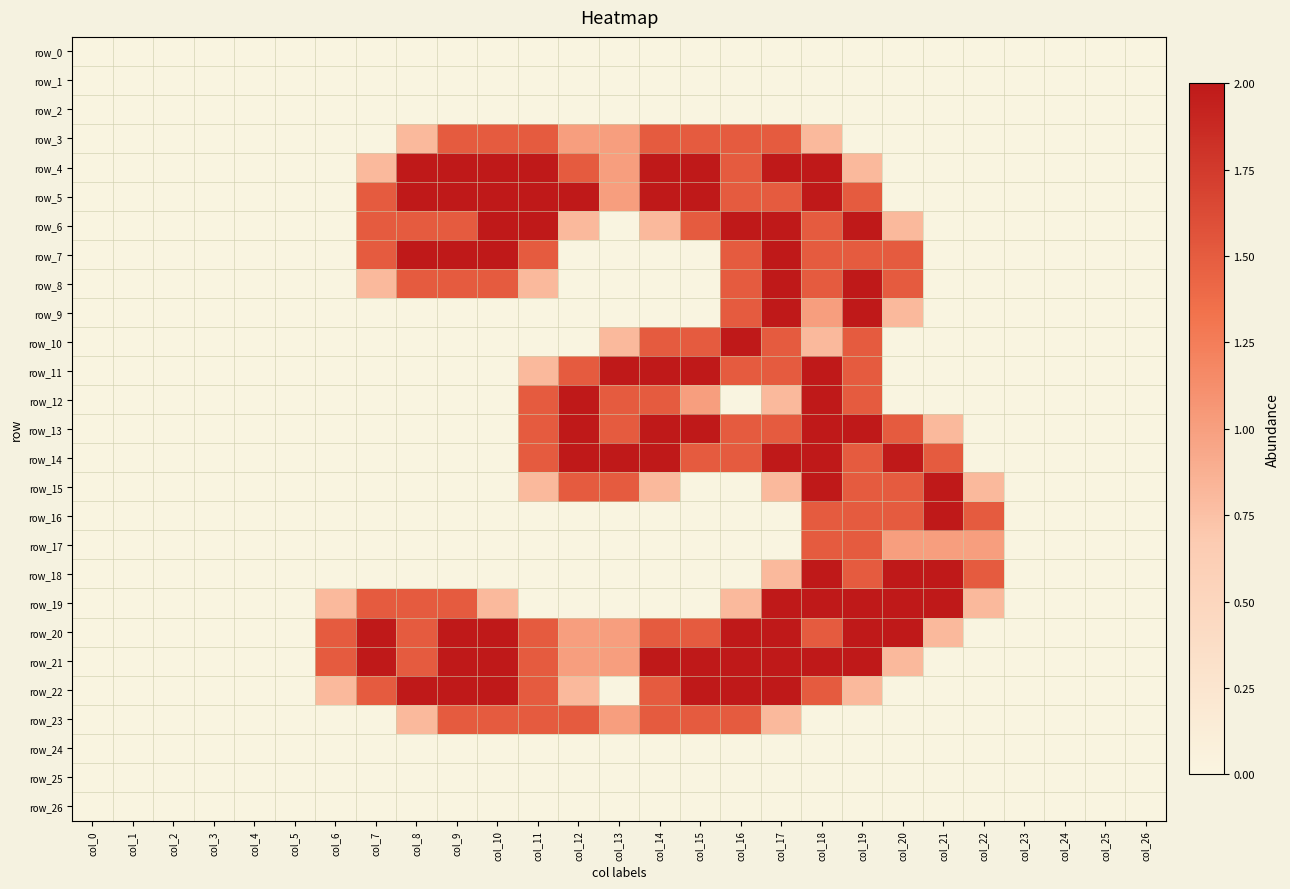

At which label does row_18 reach its peak?

col_18